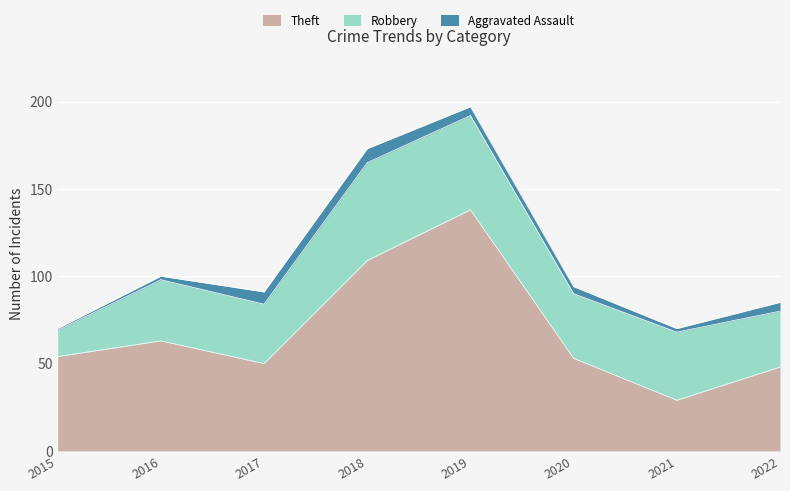

How many interior local peaks does the Theft series have?

2